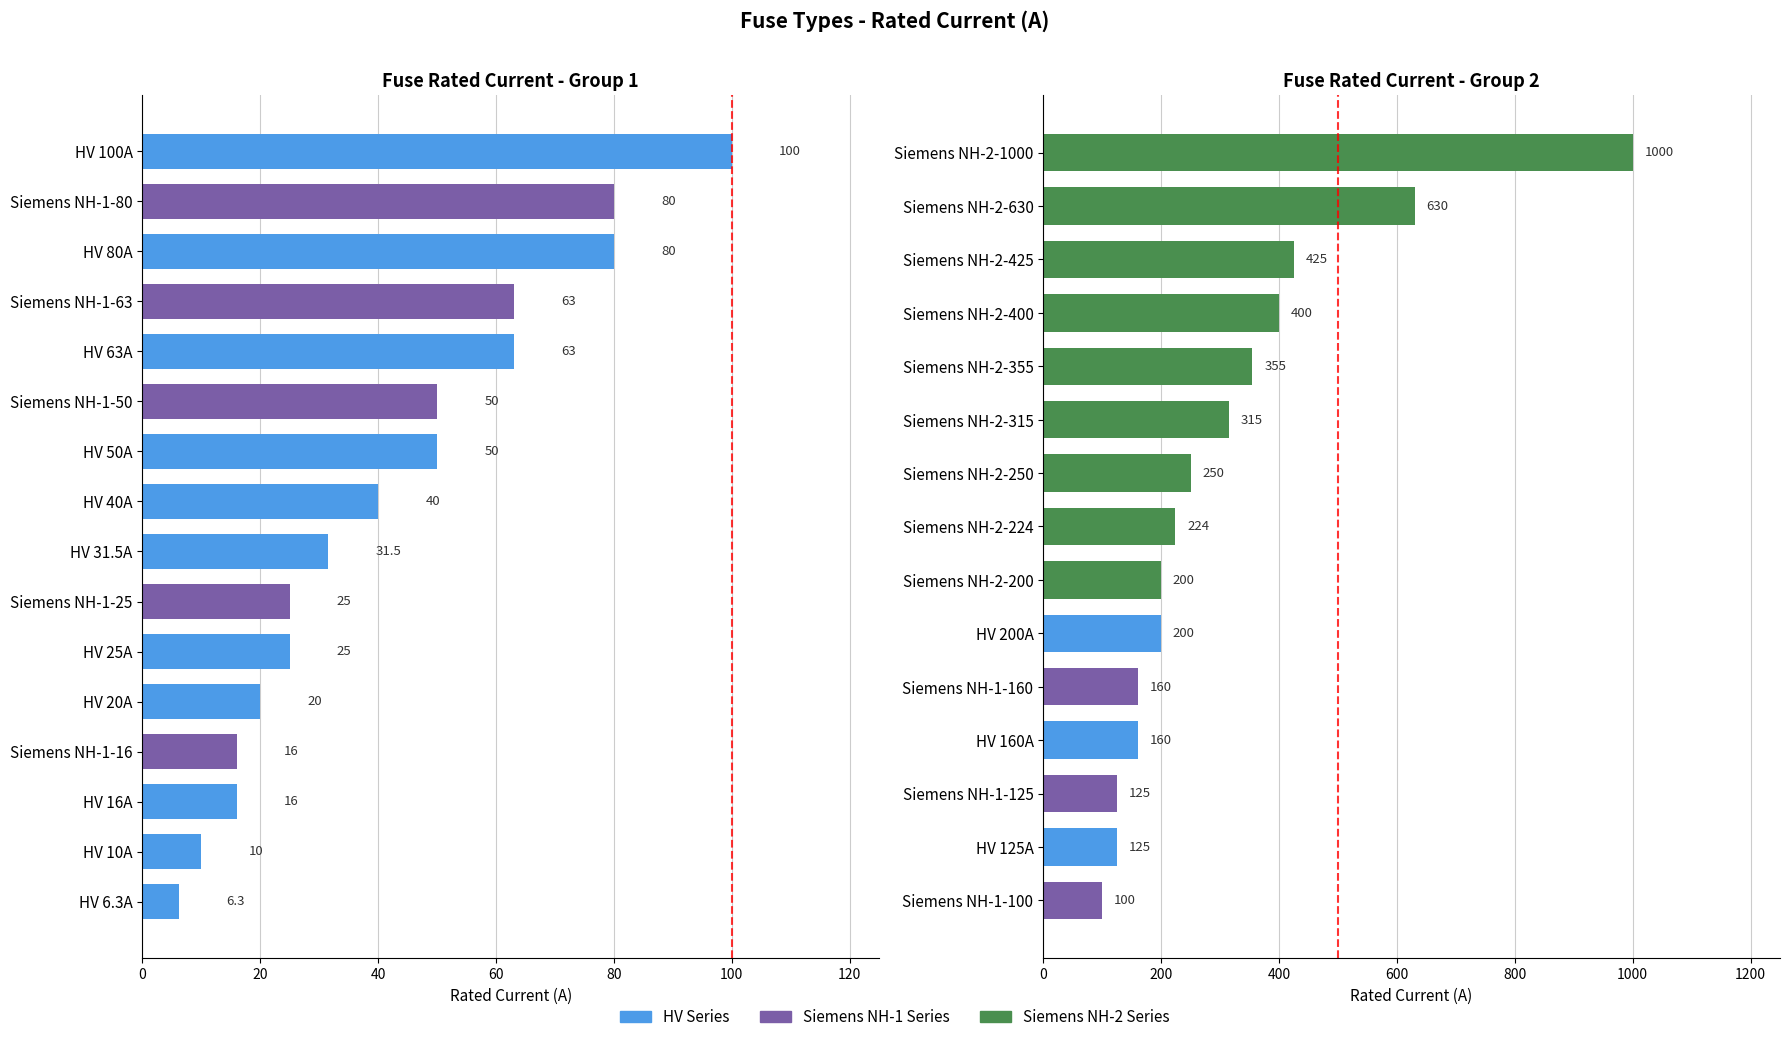

Approximately how many times larger is the value at Siemens NH-2-400 compared to HV 80A?

5.0